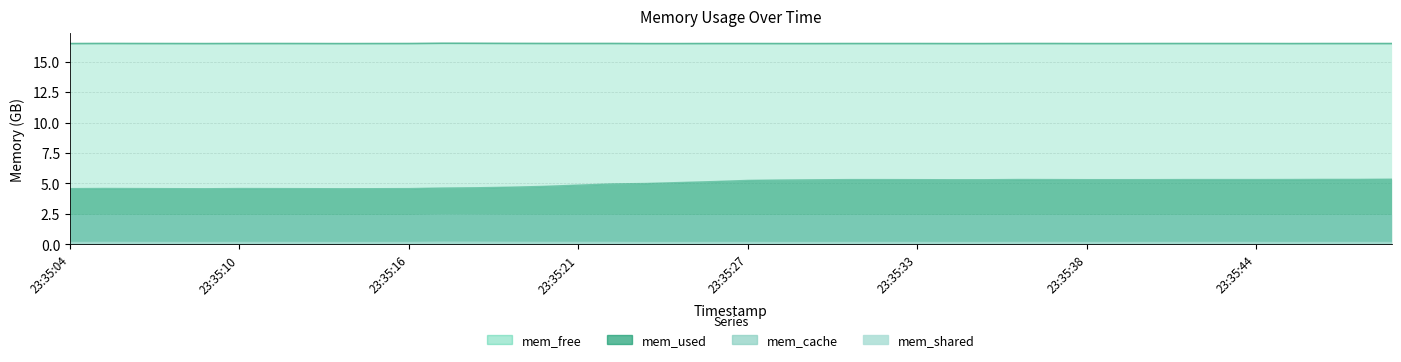

What is the maximum value shown in the chart?

16.5